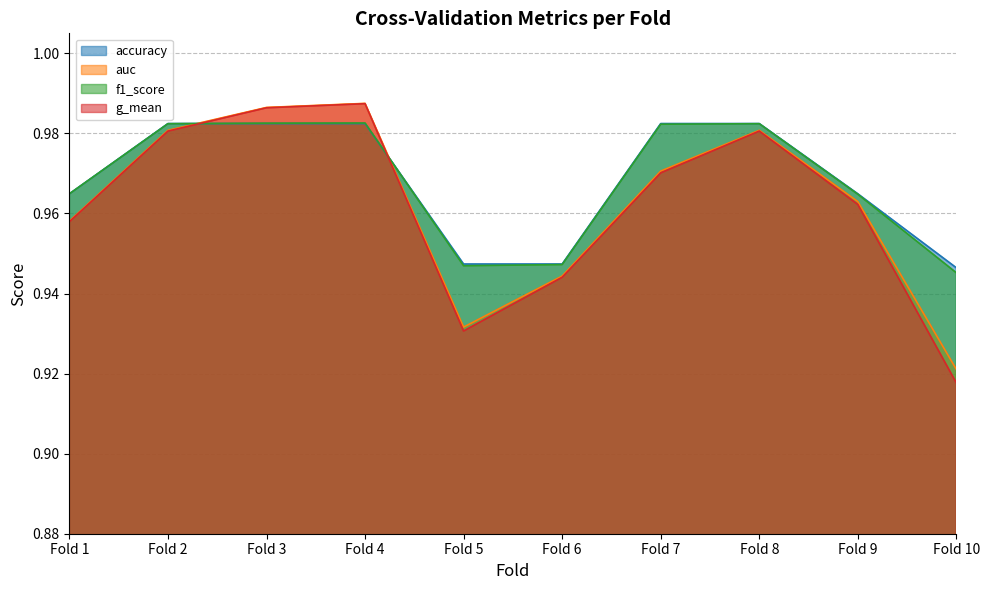

What is the lowest value of the g_mean series?

0.9